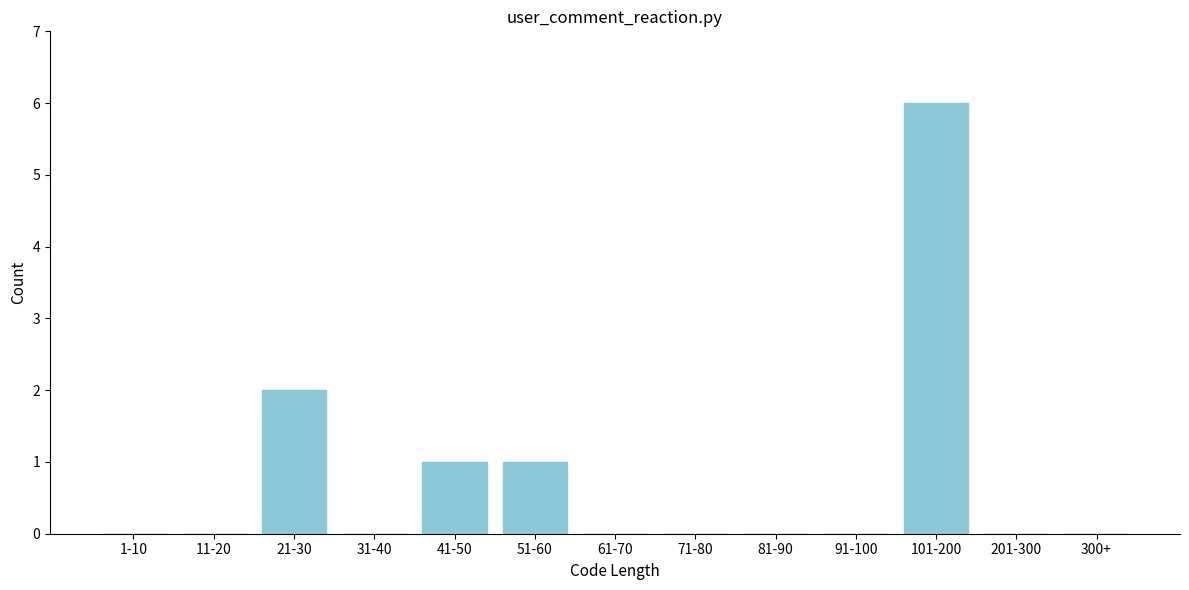

Reading left to right, extract all data points from this chart.

1-10=0	11-20=0	21-30=2	31-40=0	41-50=1	51-60=1	61-70=0	71-80=0	81-90=0	91-100=0	101-200=6	201-300=0	300+=0